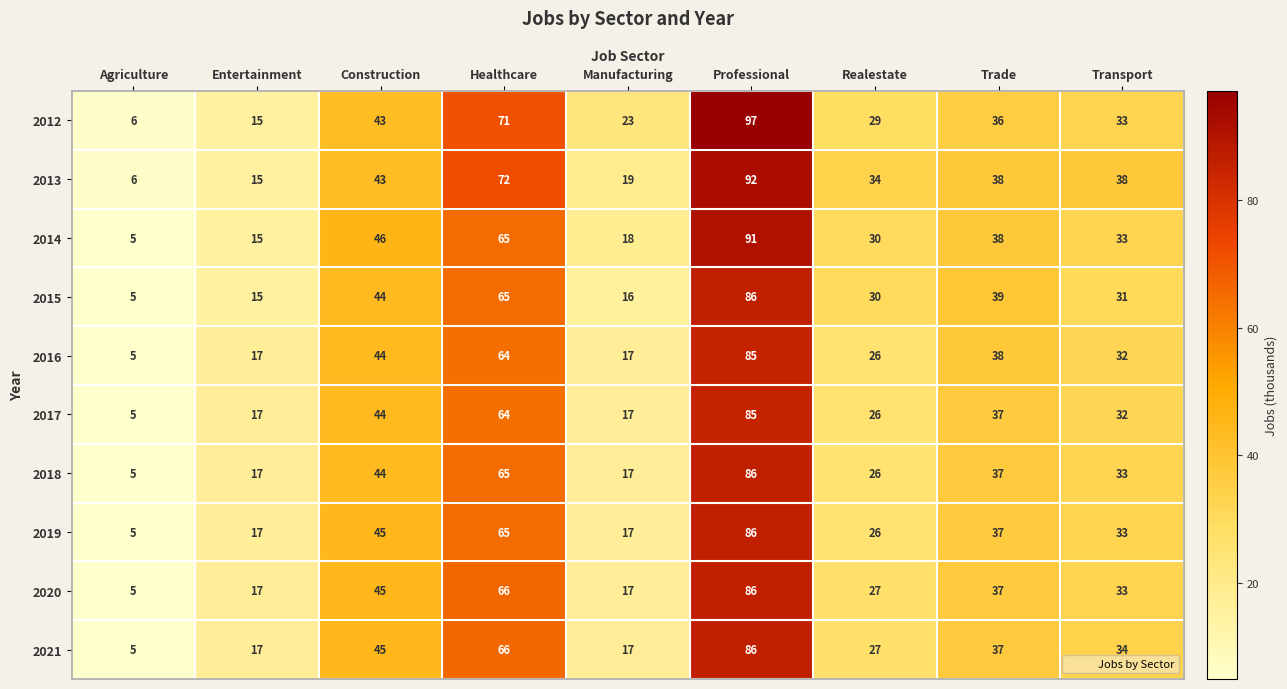

Which series has the largest range (max minus min)?

2012